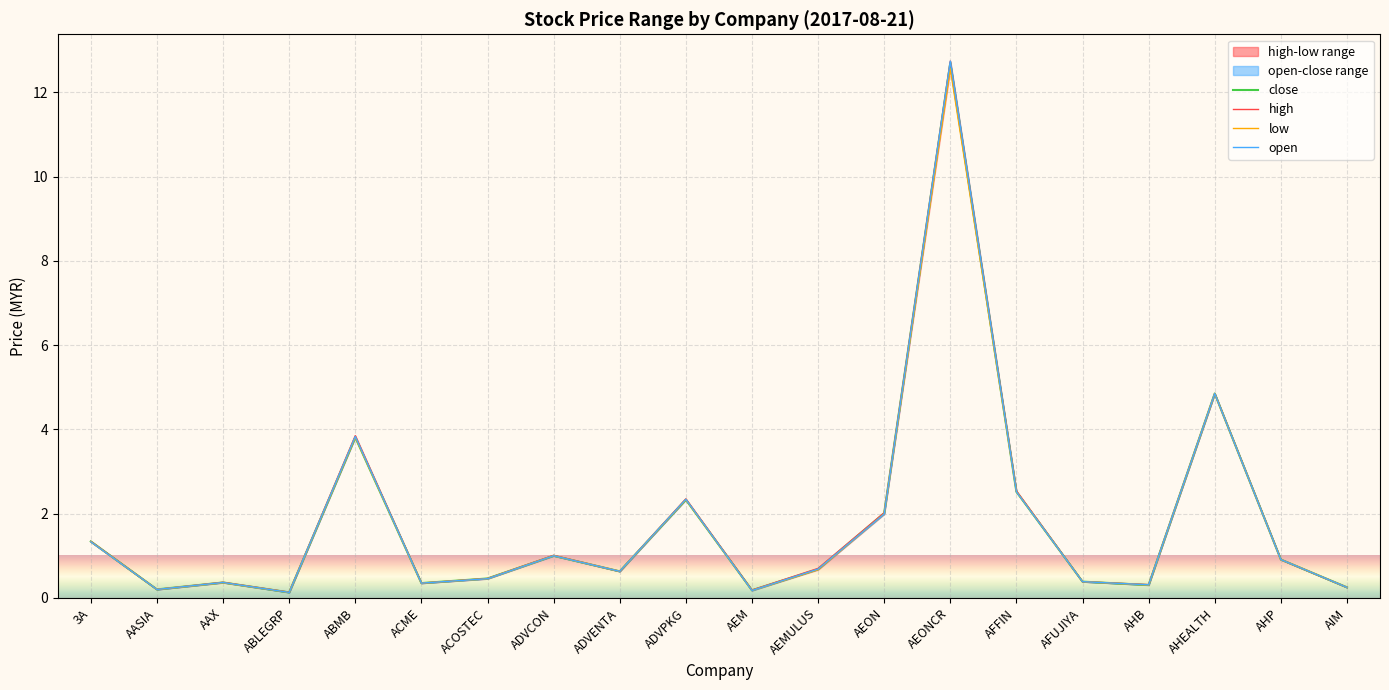

Between ADVPKG and AEMULUS, which series saw the biggest shift?

low